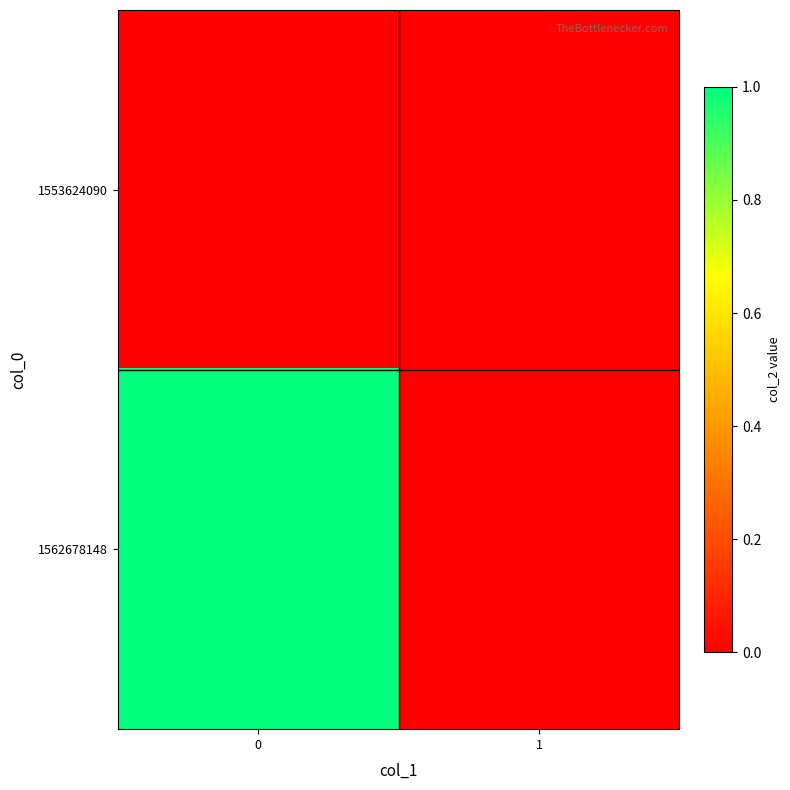

Between 1 and 0, which is larger?

1